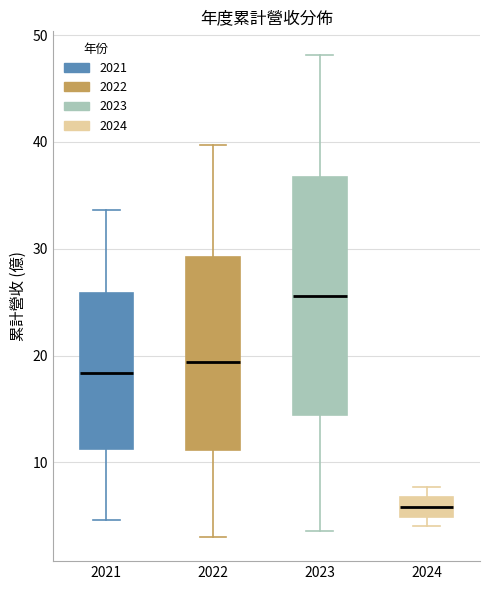

Reading left to right, transcribe this box plot: for each box, give where its median line is, the range the box spans, and where its two whiskers end, as read against the y-axis. The values are not printed on the chart, so give them approximately, as read against the axis.

2021: median 18, box 11 to 26, whiskers 5 to 34
2022: median 19, box 11 to 29, whiskers 3 to 40
2023: median 26, box 14 to 37, whiskers 4 to 48
2024: median 6, box 5 to 7, whiskers 4 to 8